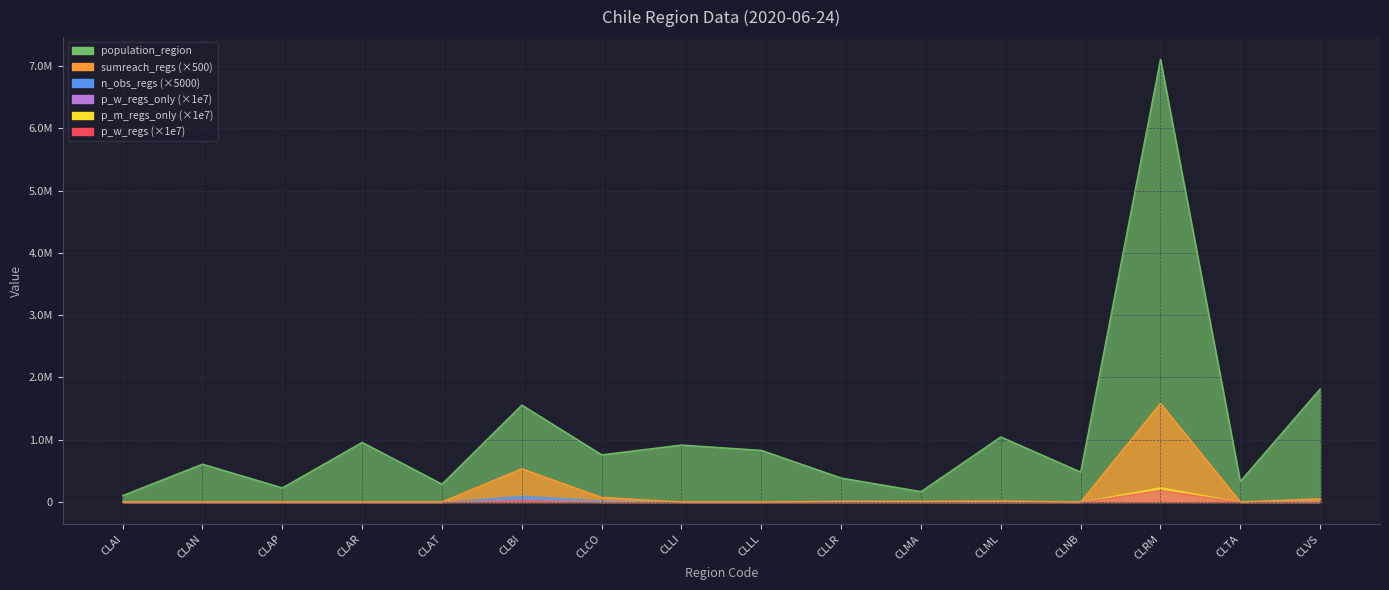

How many values in p_w_regs are above zero?

2